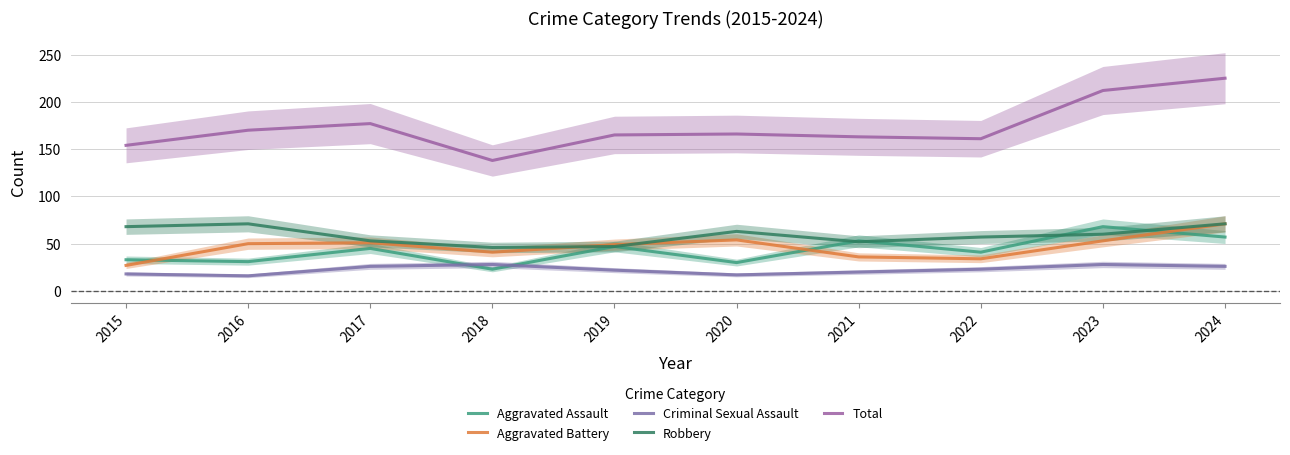

What is the difference between the Criminal Sexual Assault values at 2024 and 2022?

3